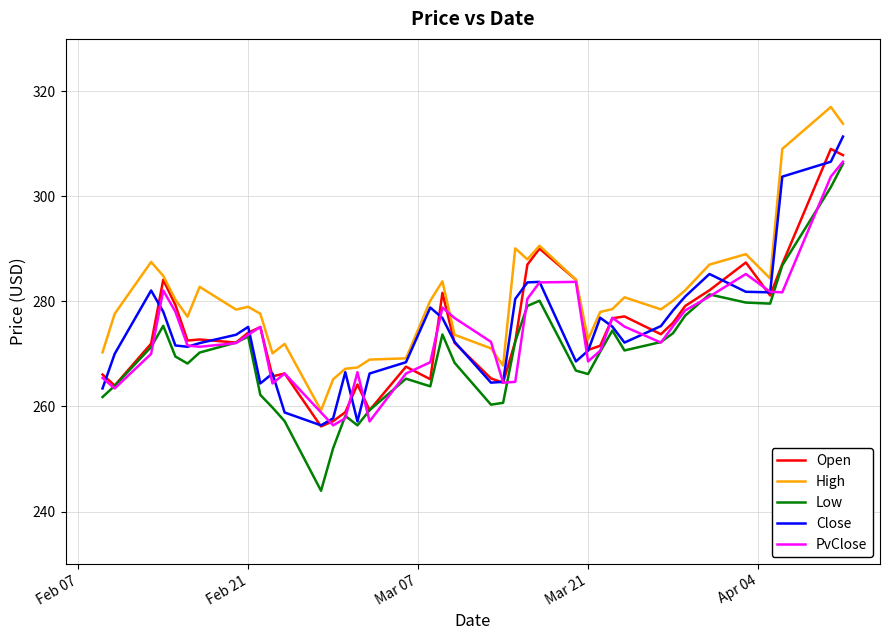

Which series ends up on top after the final intersection of Open and PvClose?

Open